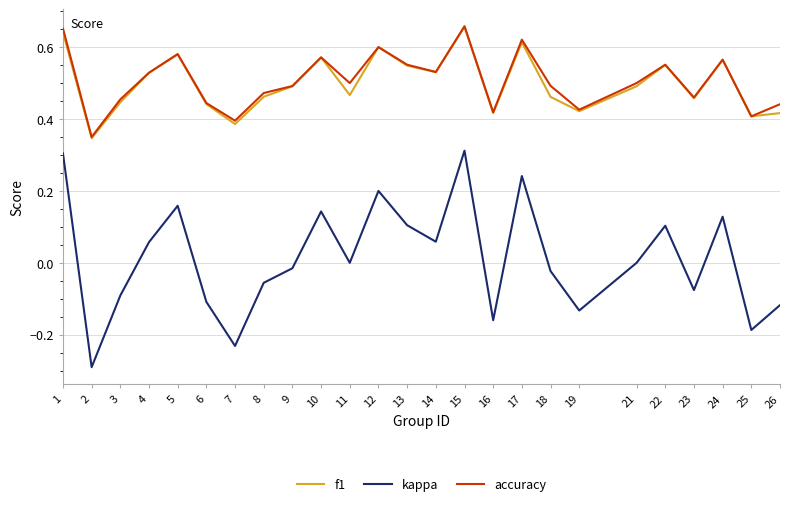

What is the total value across all series at 14?

1.1